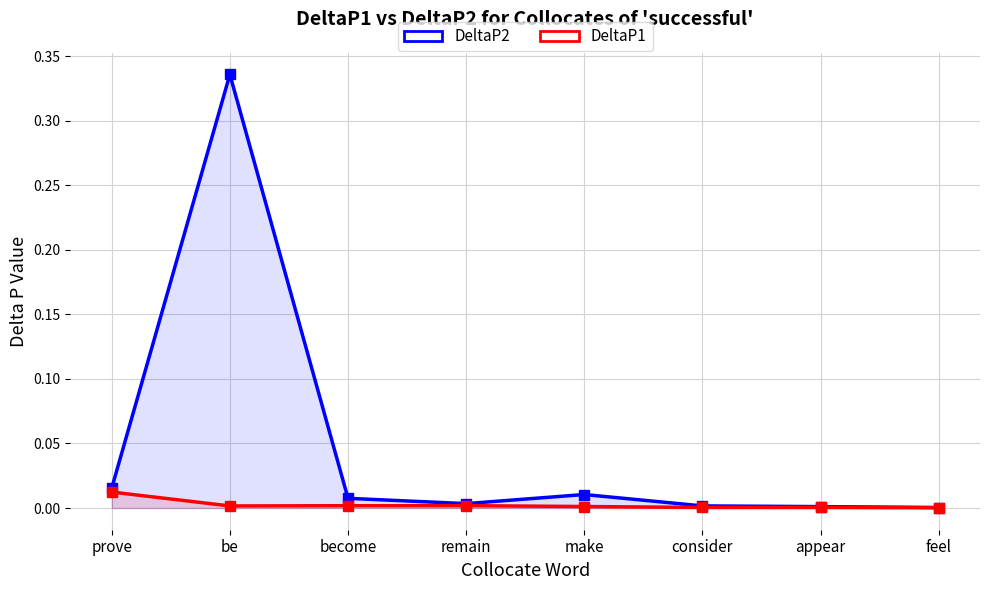

Reading left to right, transcribe all the data shown in this chart.

DeltaP2: 0.0	0.3	0.0	0.0	0.0	0.0	0.0	0.0
DeltaP1: 0.0	0.0	0.0	0.0	0.0	0.0	0.0	0.0